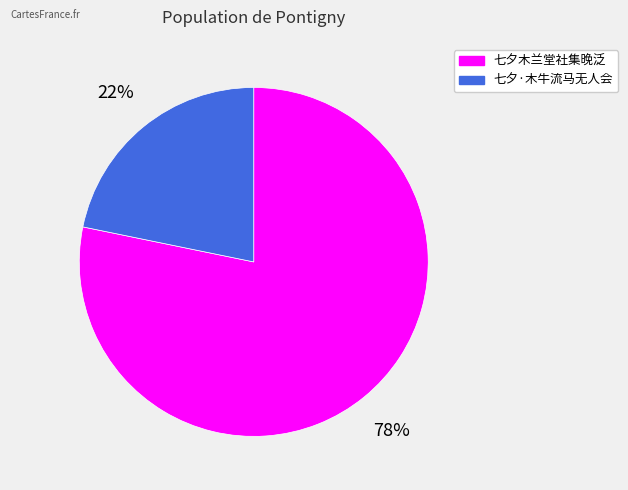

Which slice represents more than half of the pie?

七夕木兰堂社集晚泛